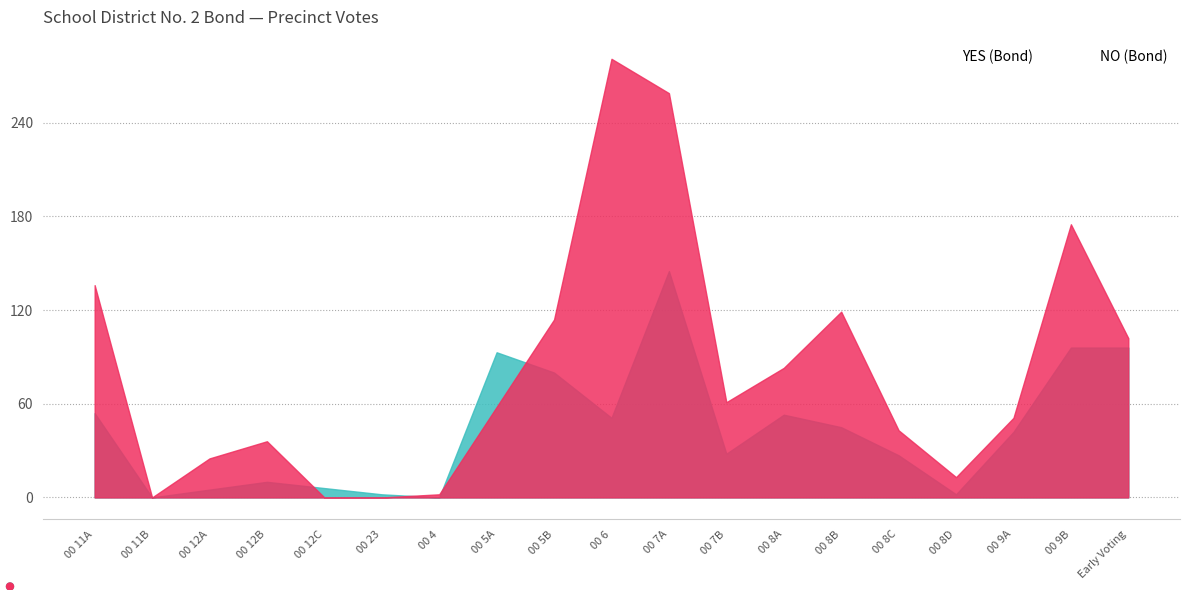

The value of YES (Bond) at 00 12B is 6. True or false?

False